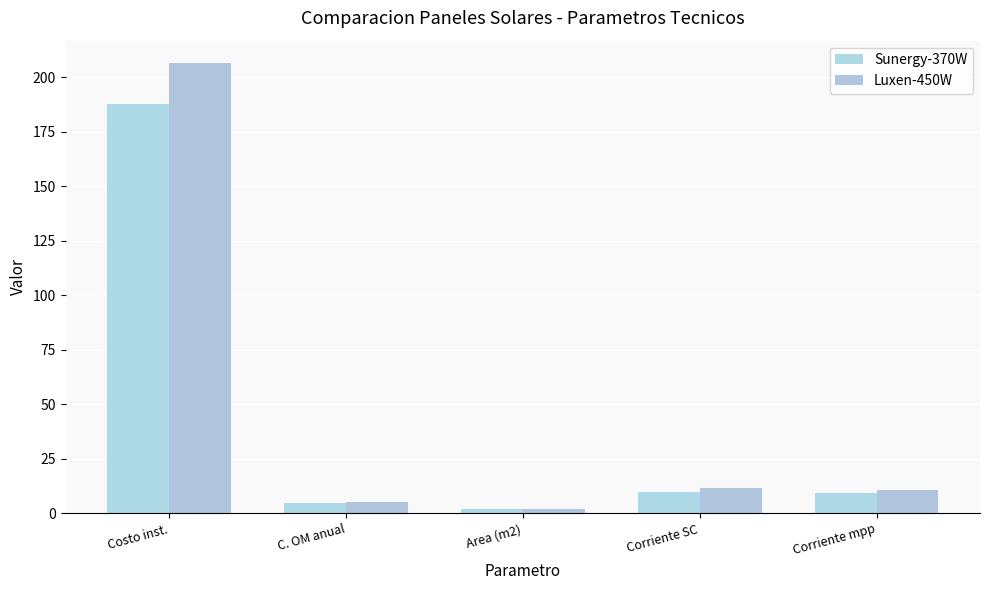

Are the bars horizontal?

No